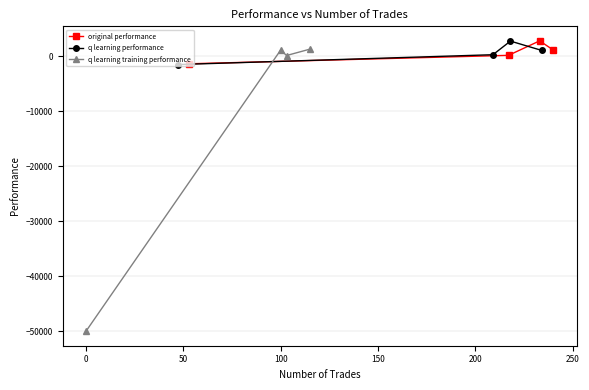

In original performance, how many points are higher than both neighbors (excluding endpoints)?

1